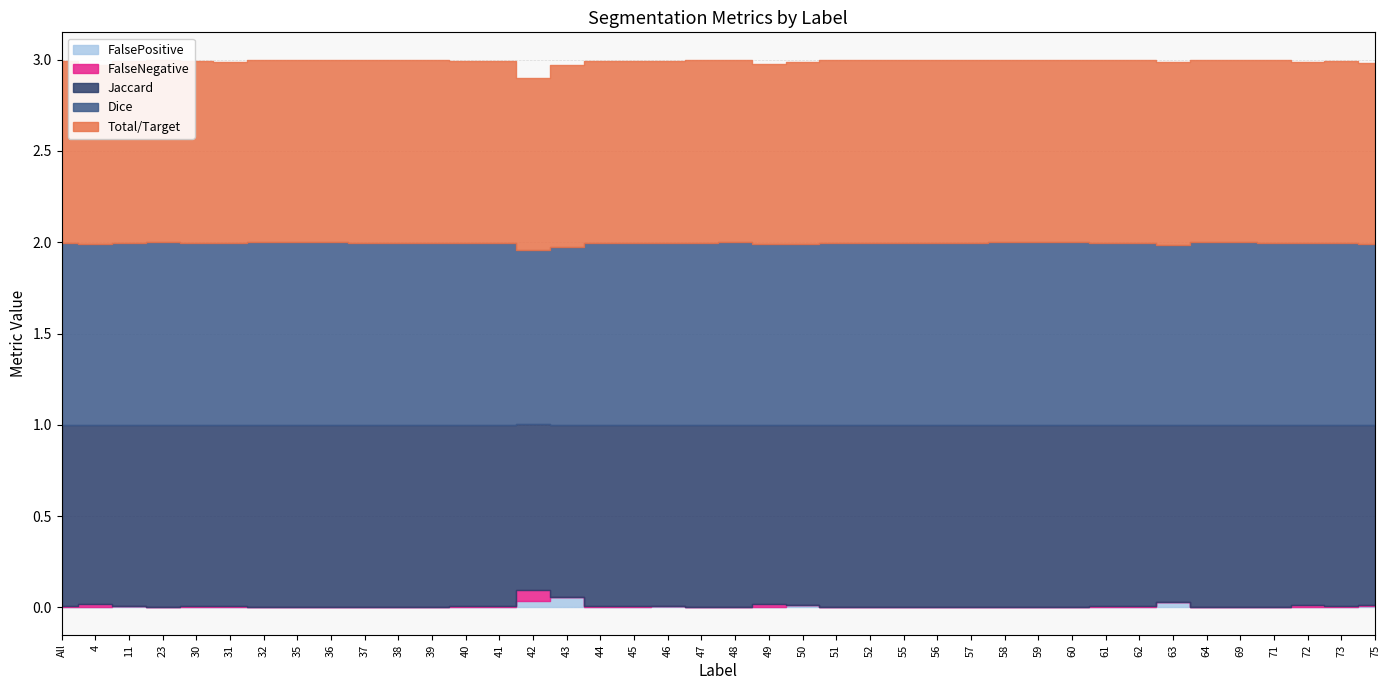

Rank the series at 72 from highest to lowest value.

Dice, Total/Target, Jaccard, FalseNegative, FalsePositive